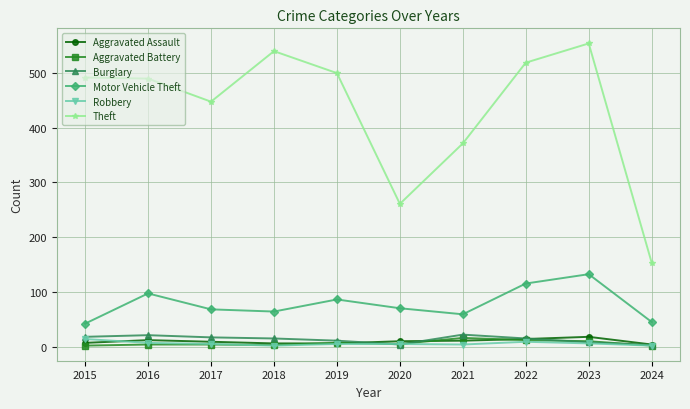

Where is Theft nearest to the value 353?

2021